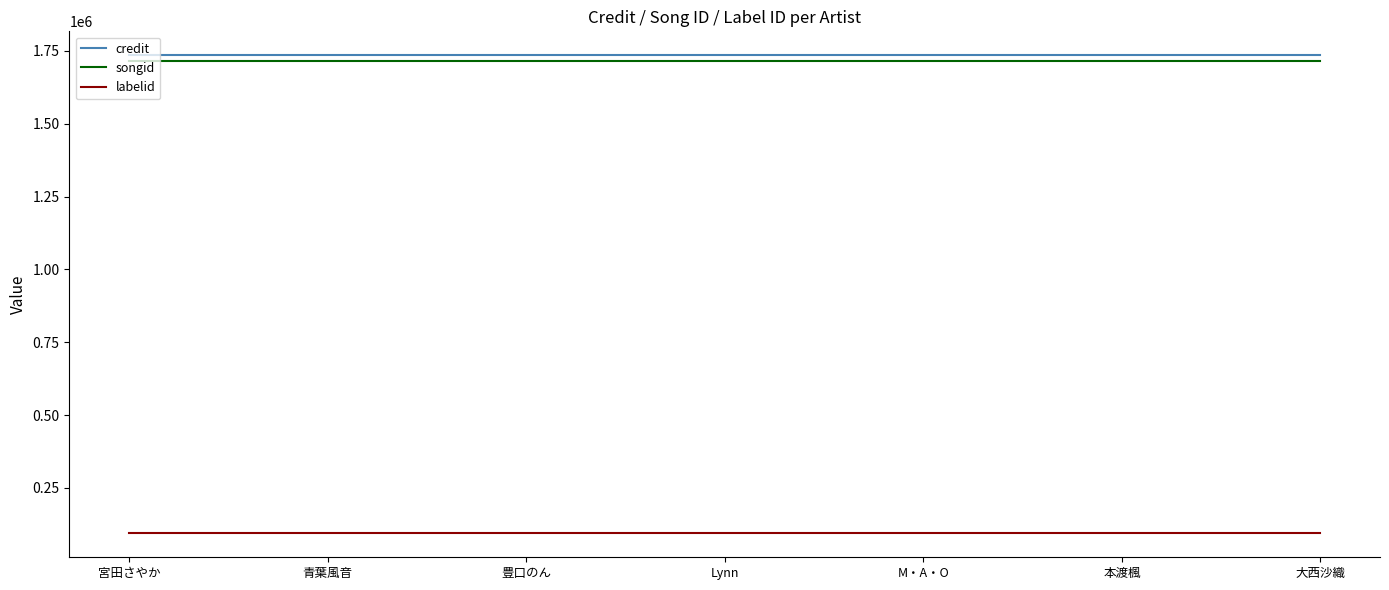

True or false: songid and labelid cross at least once.

False